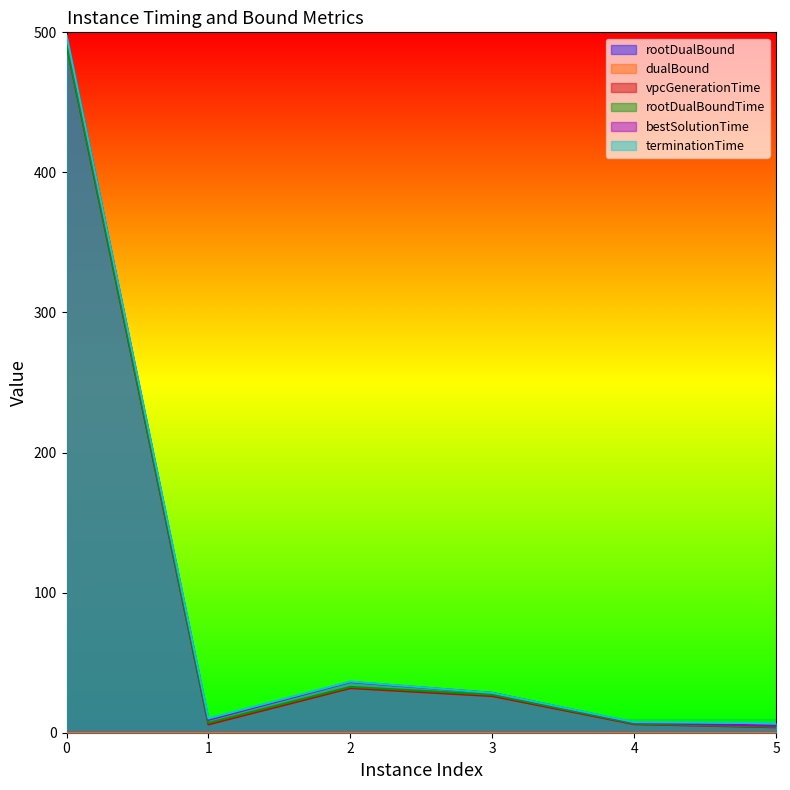

At how many categories does at least one series exceed 203?

1